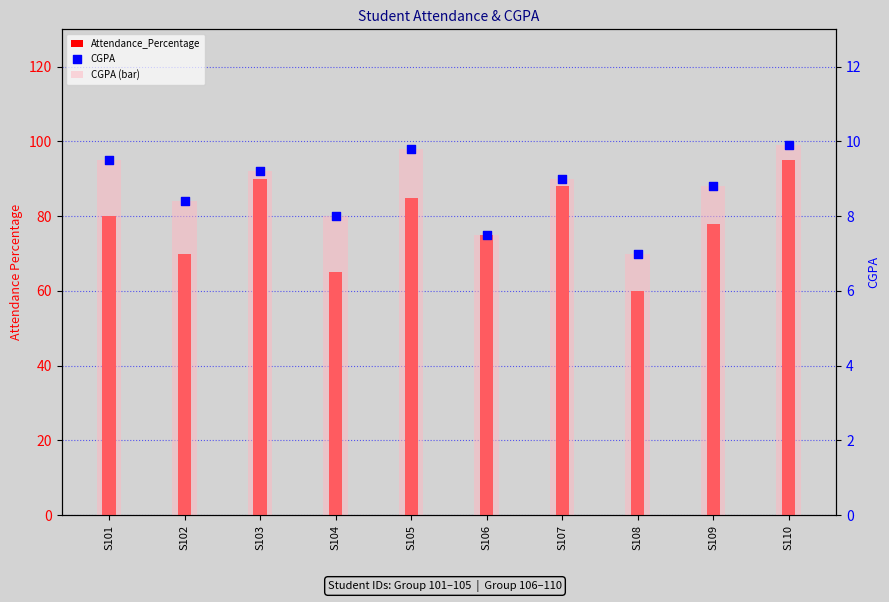

Which series has the widest spread of Y values?

Attendance_Percentage